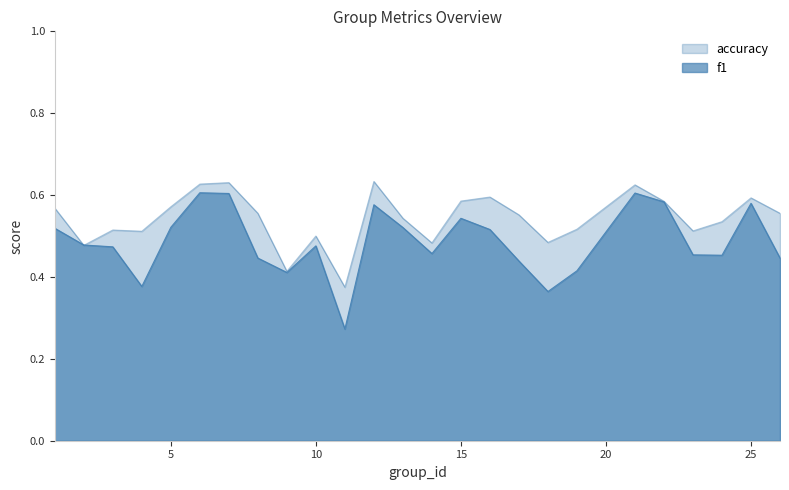

Which category has the highest value across all series?

12